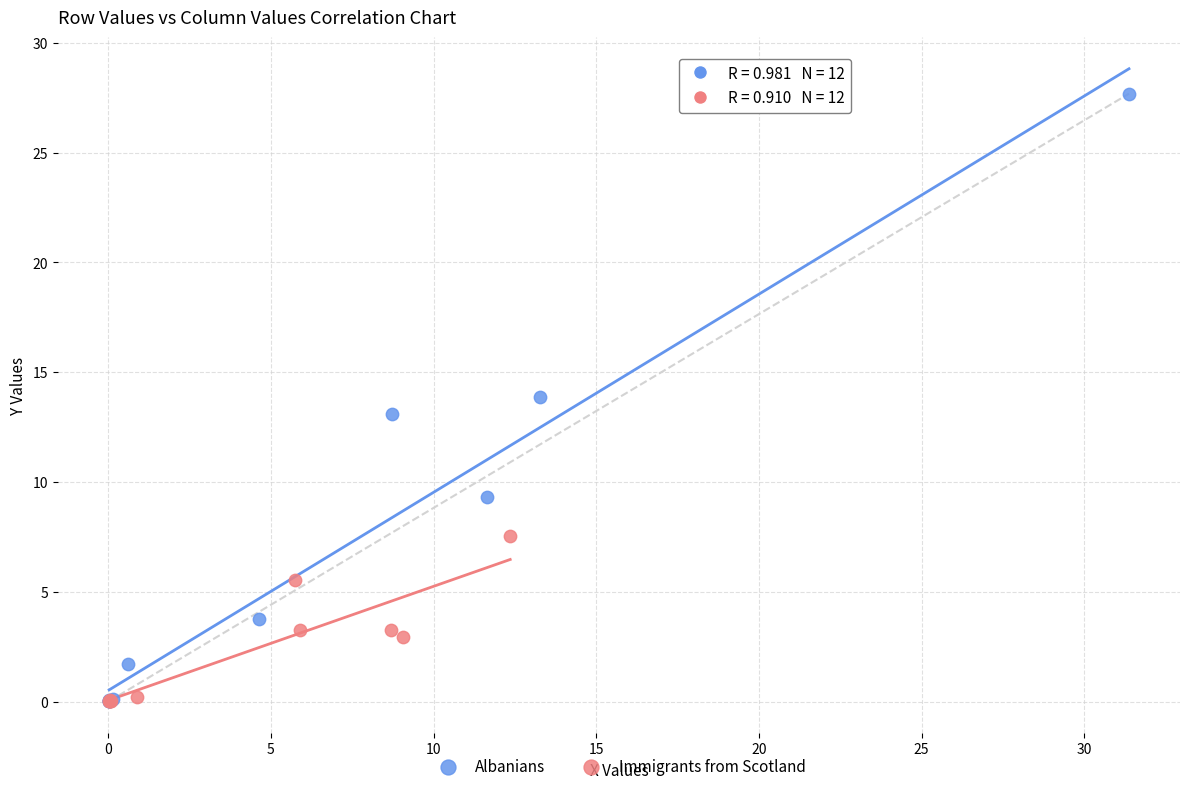

Which series has the largest Y range (max minus min)?

Albanians